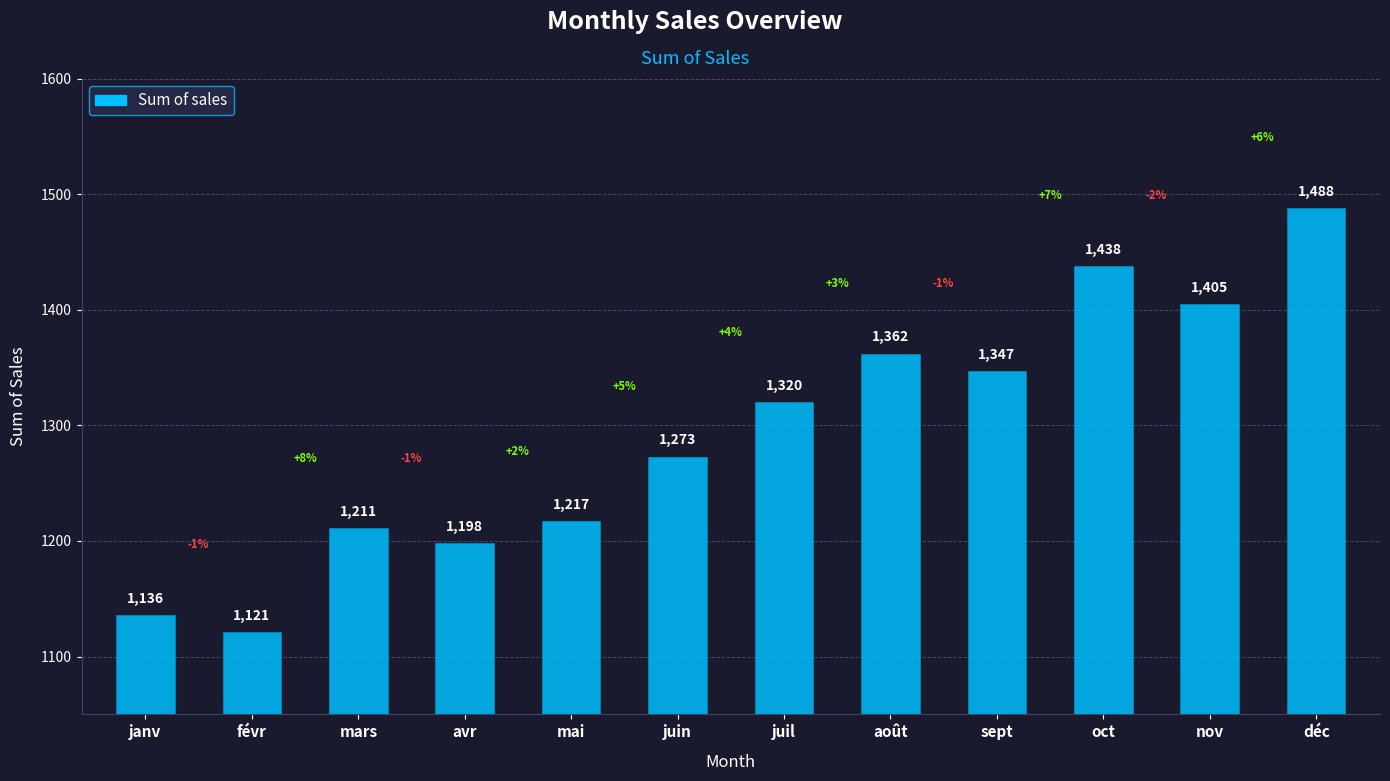

How many values are below 1320?

6